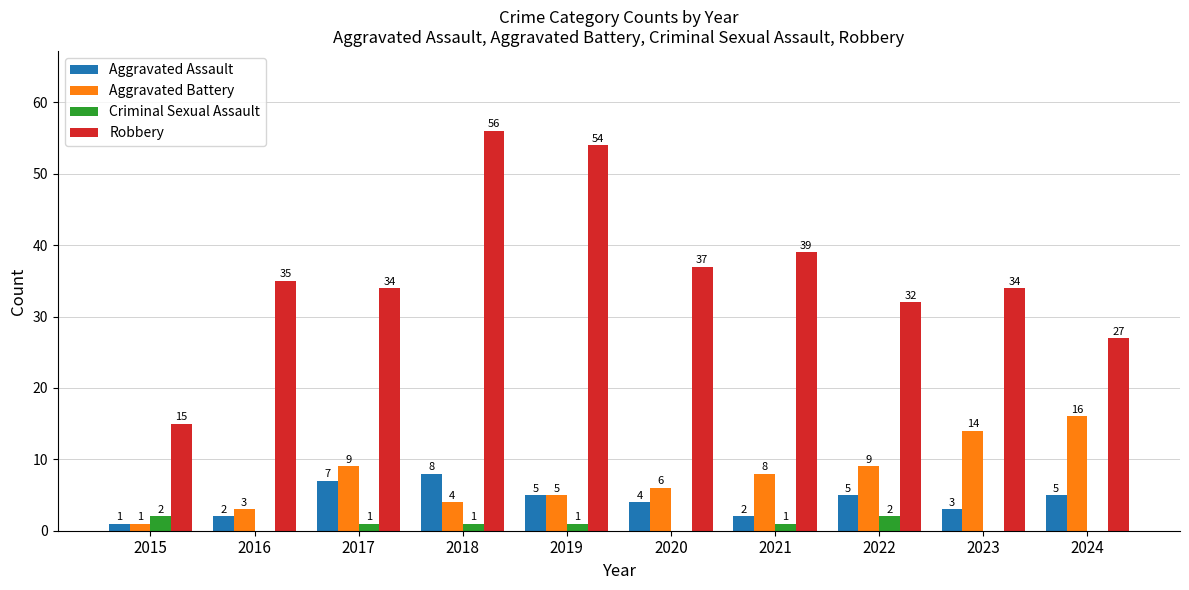

How many categories are shown in the chart?

10